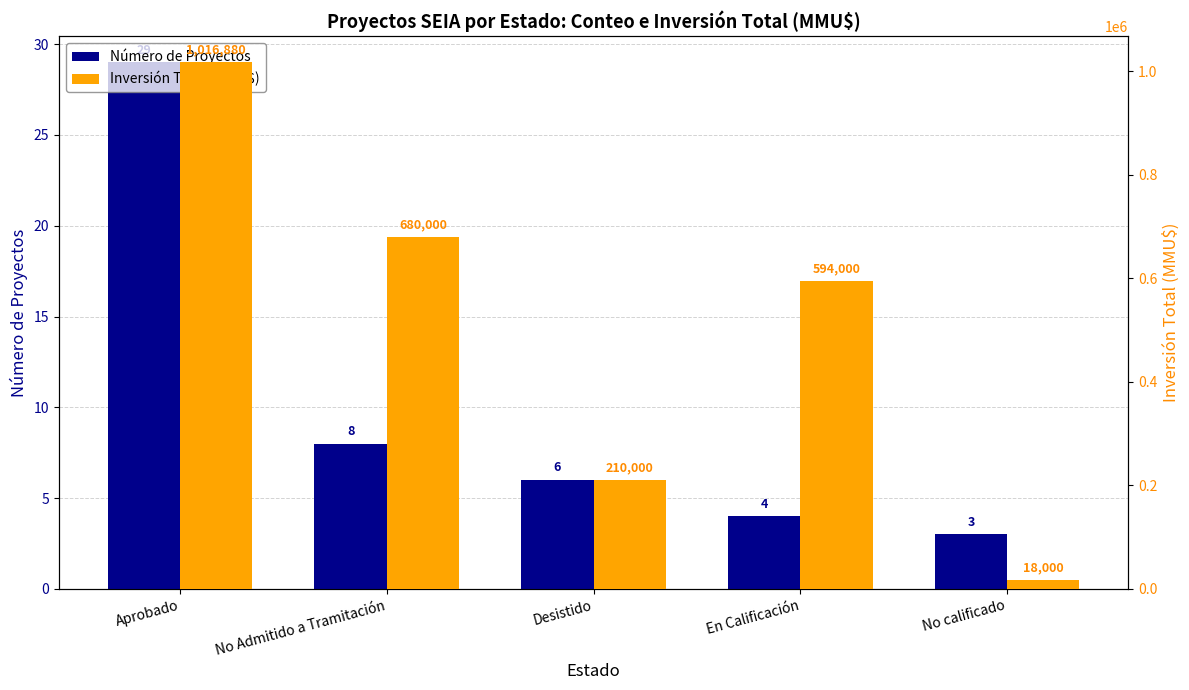

At which label does Número de Proyectos reach its minimum?

No calificado